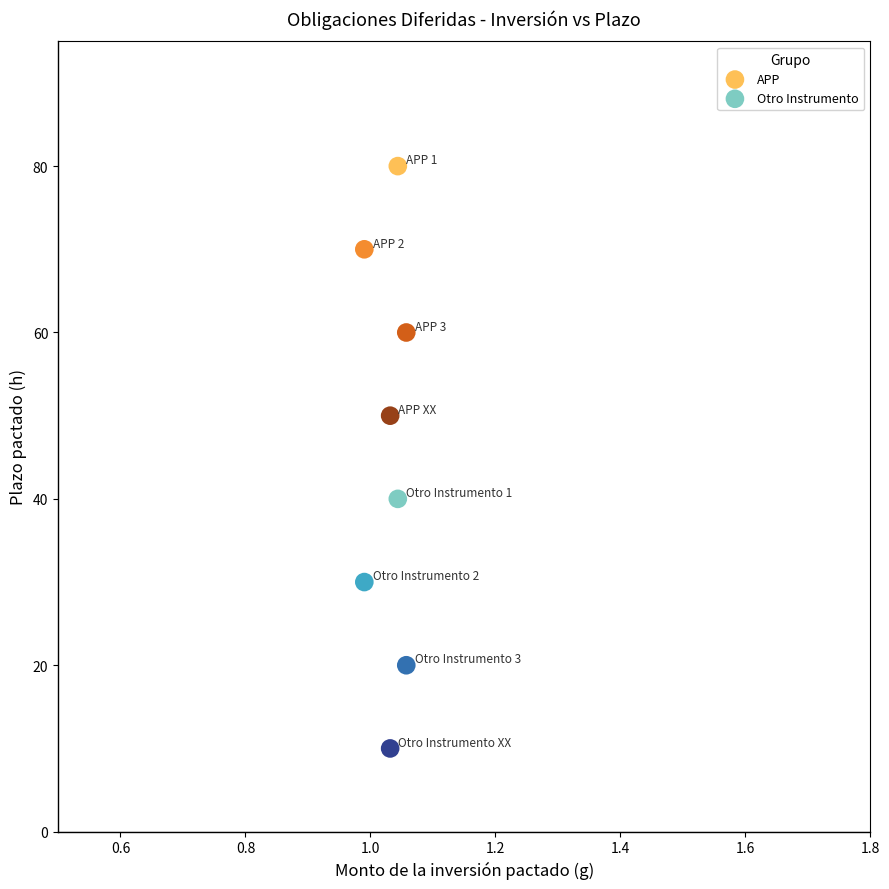

Across all data points, what is the range of Y values (max minus min)?

70